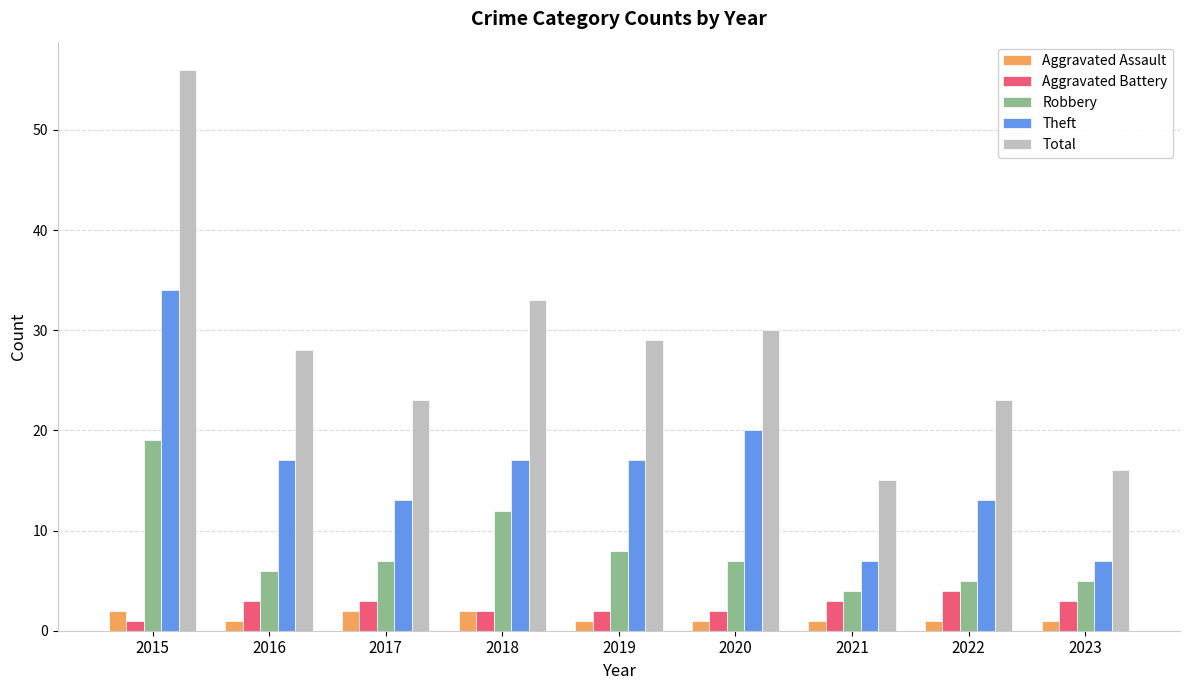

Count the number of data series in this chart.

5